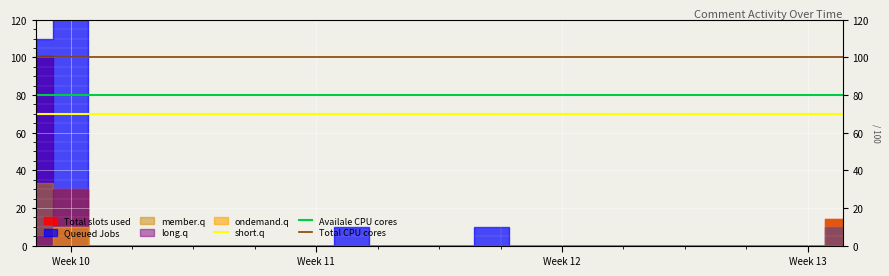

What is the value of the short.q point at the 2nd from the left?

70